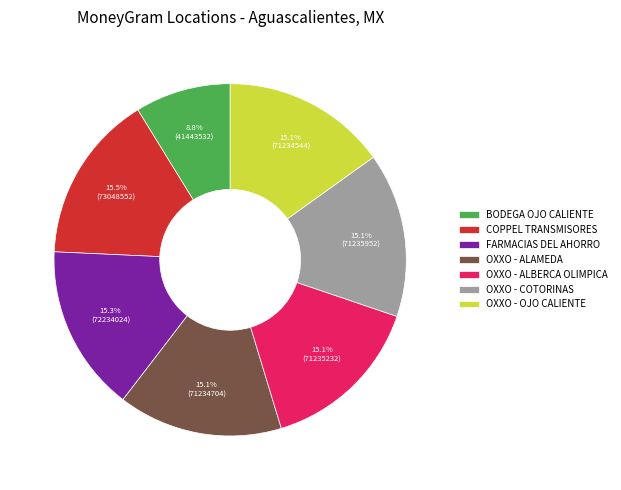

Count the number of slices in the pie.

7